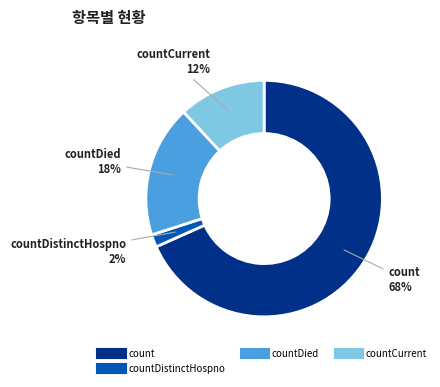

How many segments does this pie chart have?

4